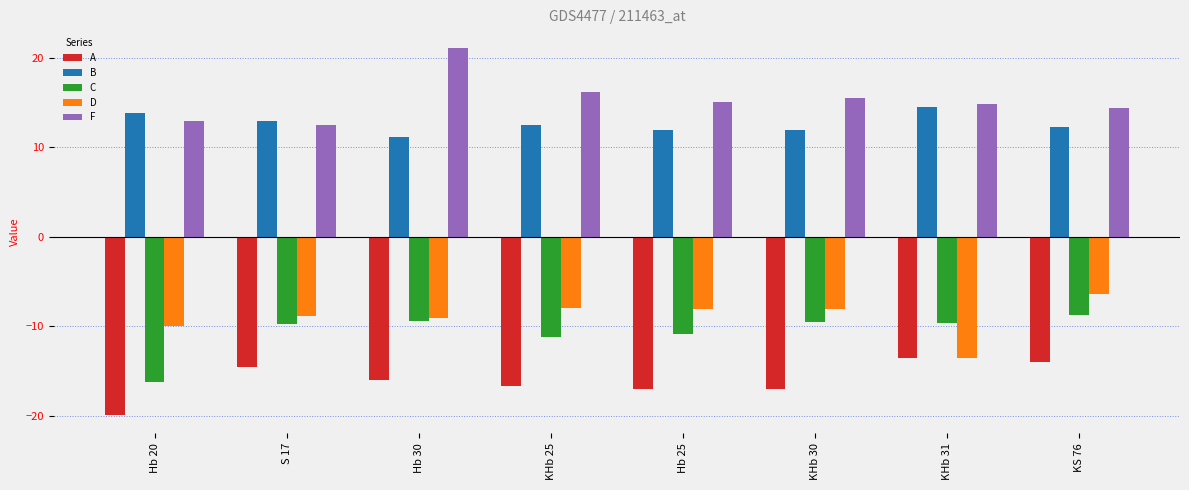

What is the spread (max minus min) of values at KHb 31?

28.3